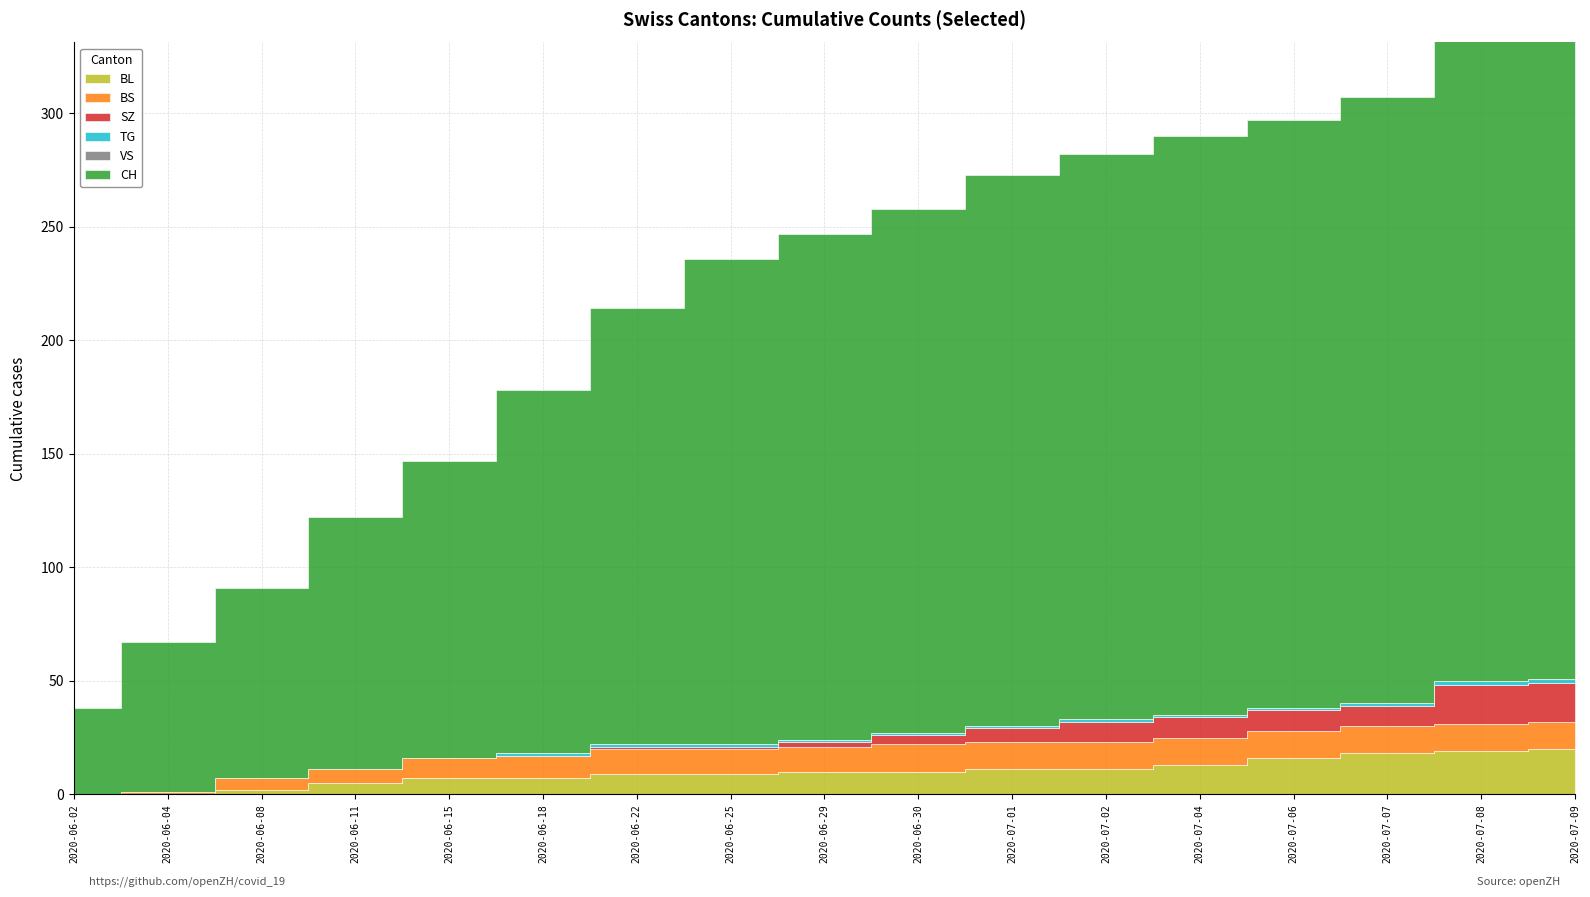

Is the value of TG at 2 greater than the value of SZ at 2?

No